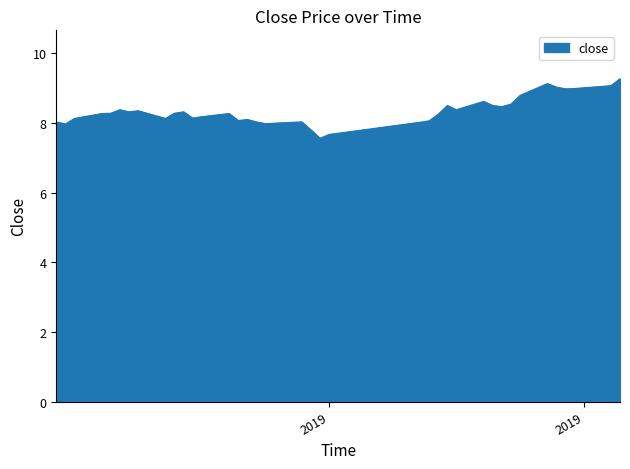

Does the chart display data point markers on the line(s)?

No